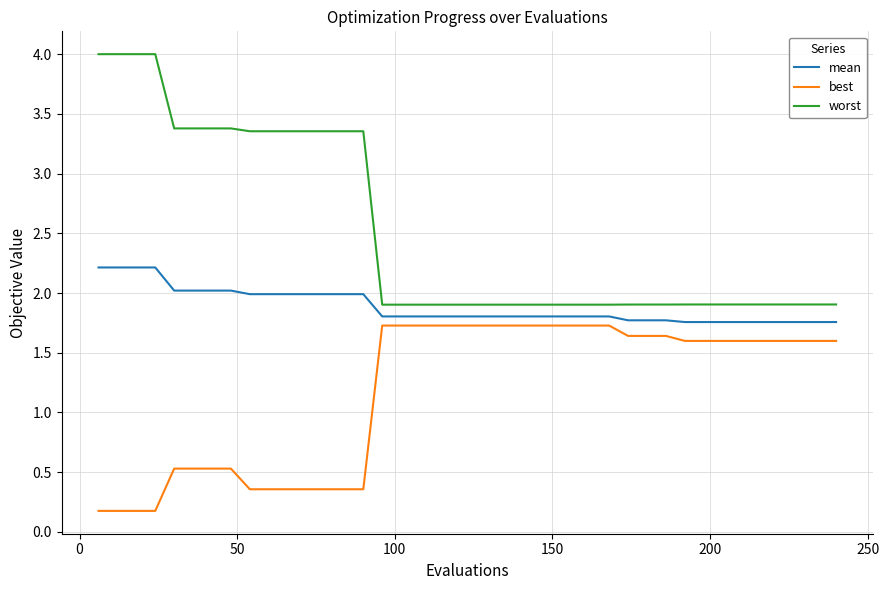

True or false: mean and best cross at least once.

False